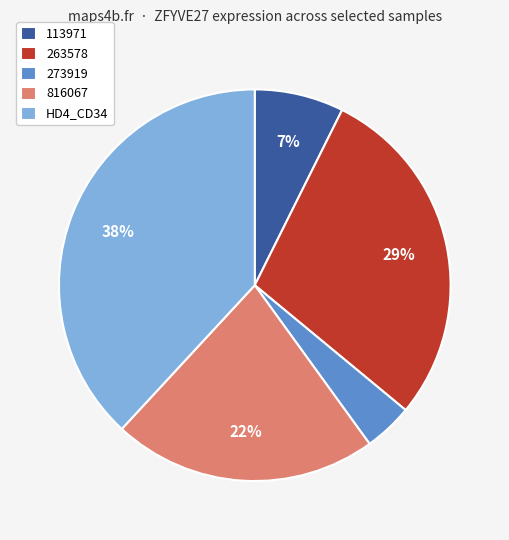

What is the smallest slice in the pie chart?

273919